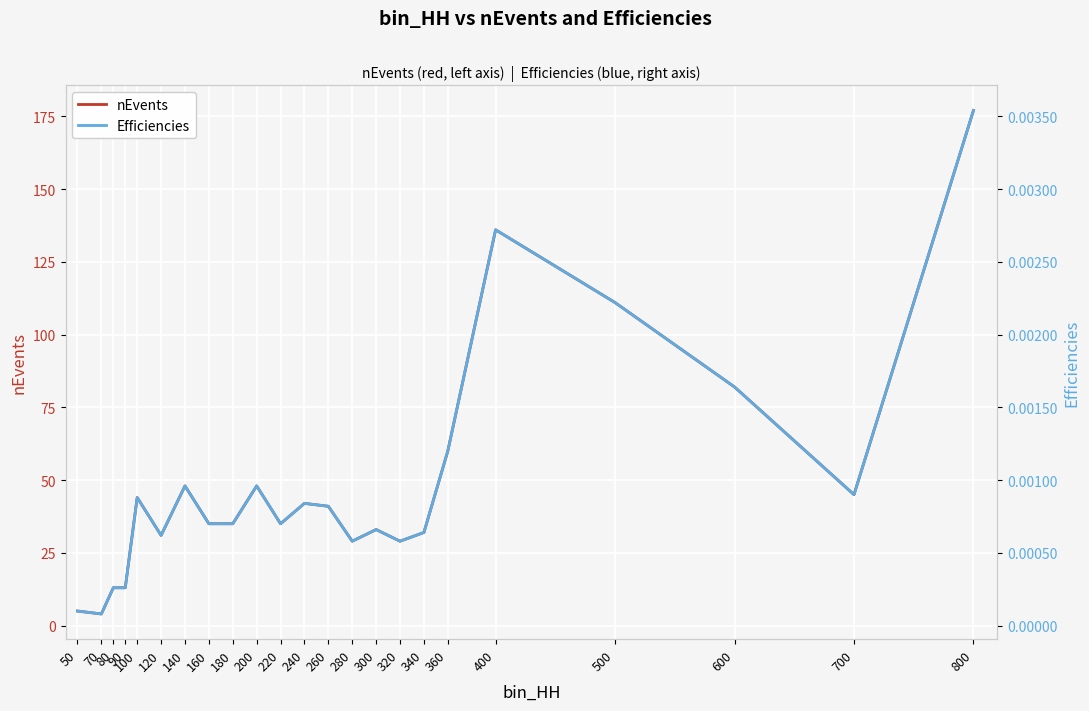

Which has a higher value, 280 or 320?

280